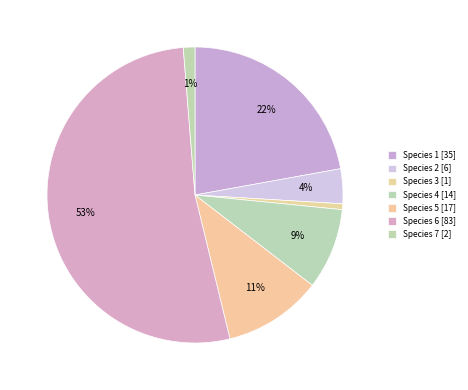

Count the number of slices in the pie.

7